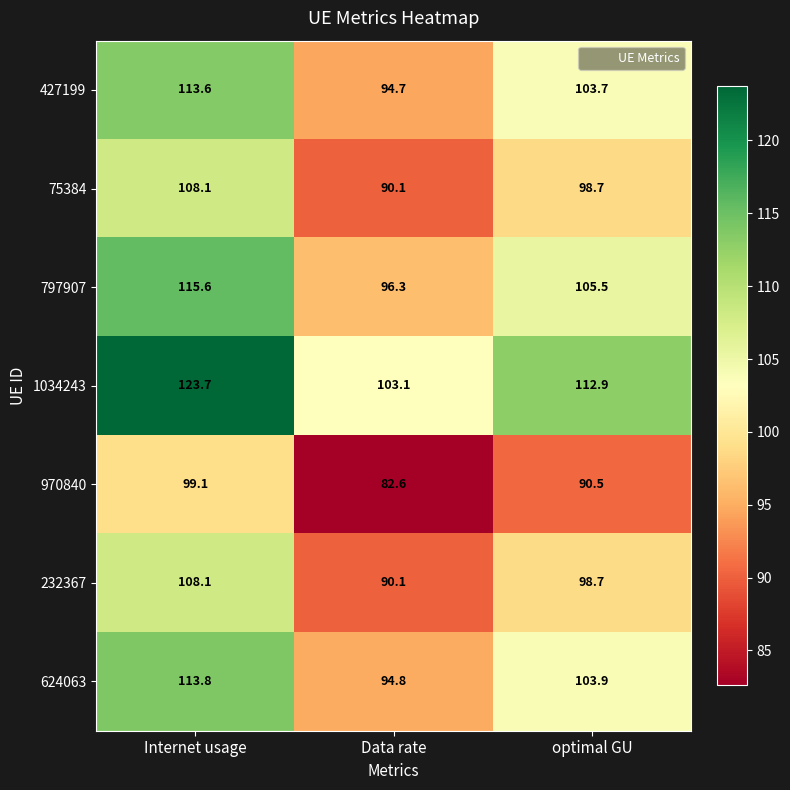

At how many categories does at least one series exceed 101?

3